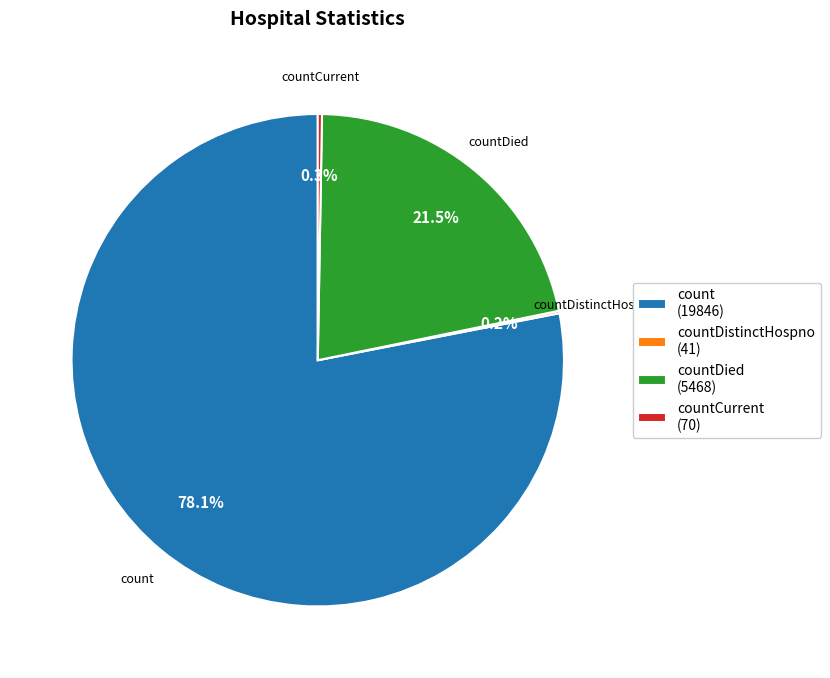

What is the ratio of the value at countDied (5468) to the value at count (19846)?

0.3